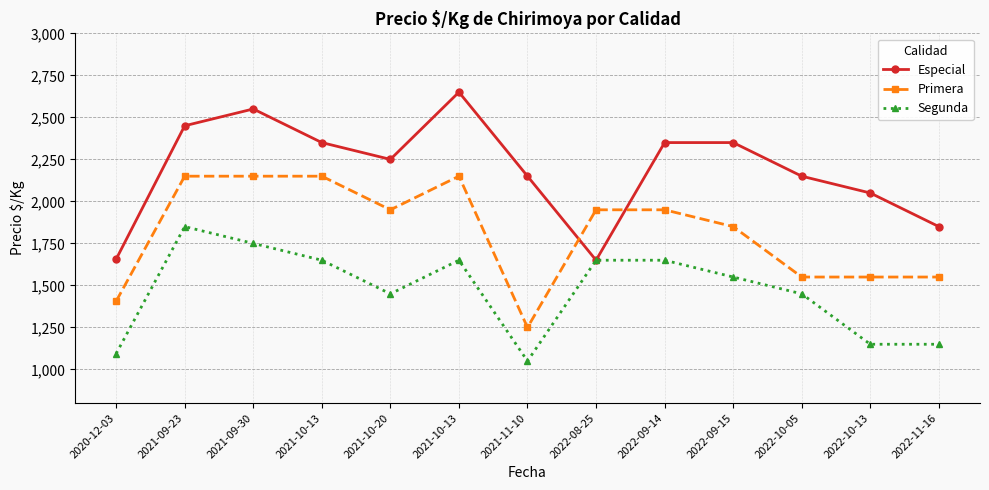

True or false: Segunda and Especial cross at least once.

False